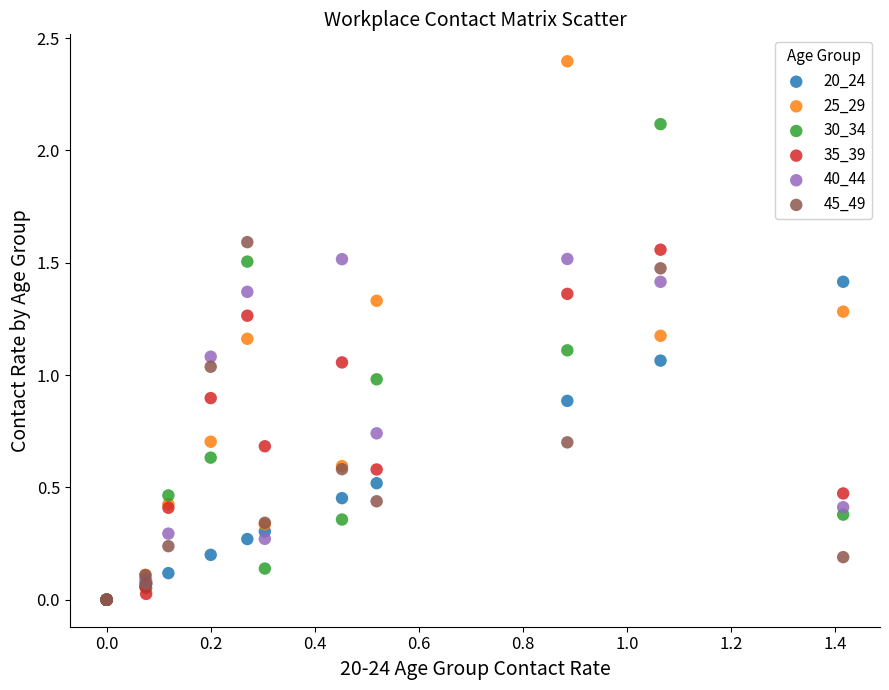

Which series has the widest spread of Y values?

25_29